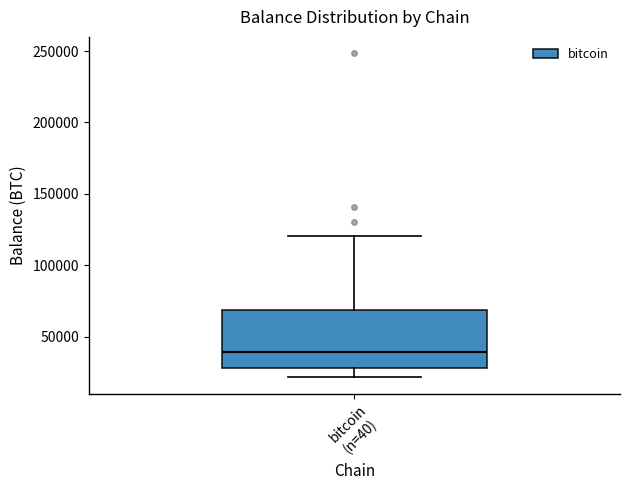

Read this box plot against the y-axis: the position of the median line, the range covered by the box, and the ends of both whiskers. The values are not printed on the chart, so give them approximately, as read against the axis.

median 40000, box 30000 to 70000, whiskers 20000 to 120000